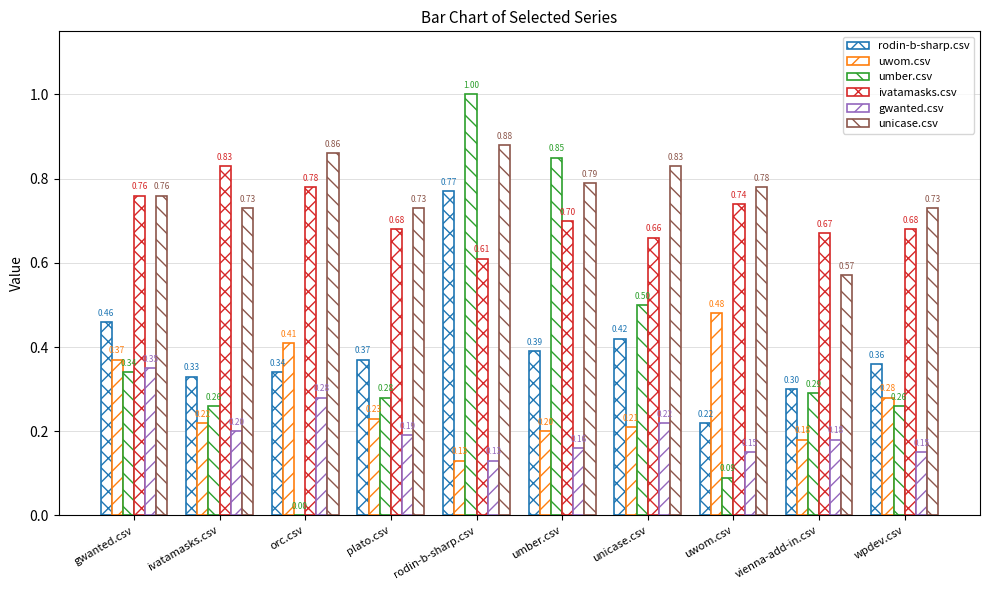

Count the gwanted.csv values in the range 0 to 1.

10